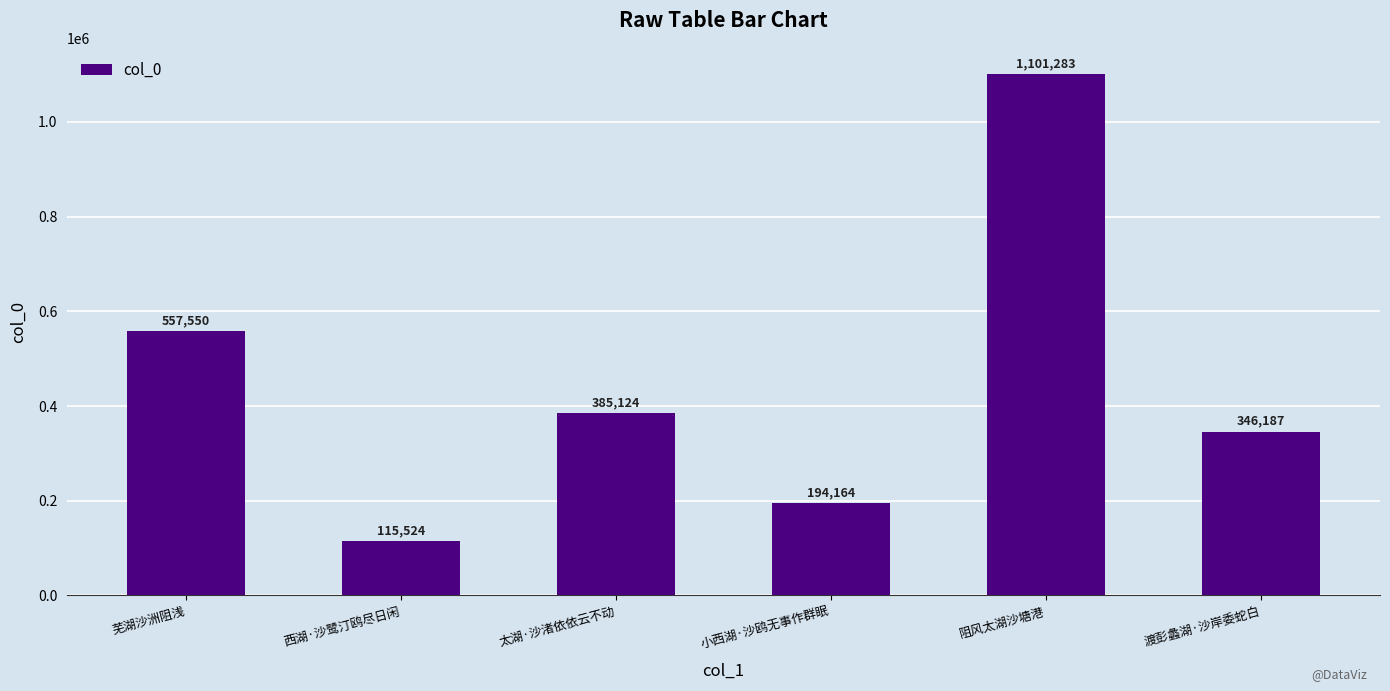

Read the value at 太湖·沙渚依依云不动, to the nearest 100.

385100